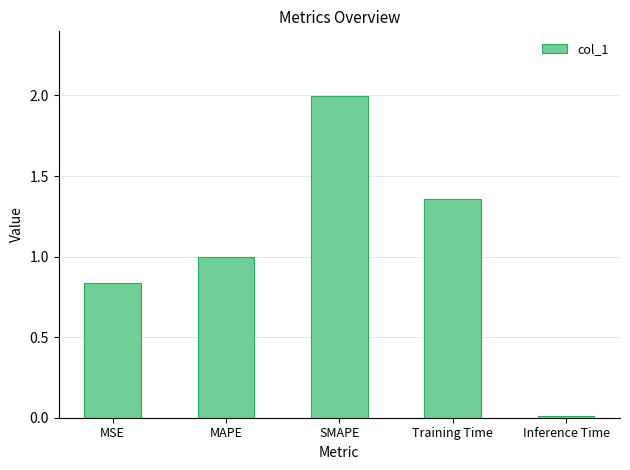

What is the maximum value shown in the chart?

2.0